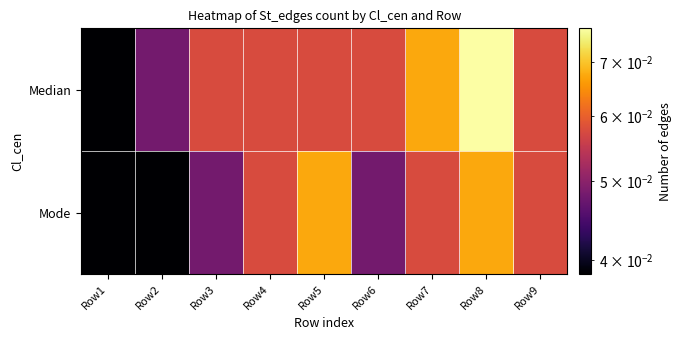

What is the greatest value displayed?

0.1